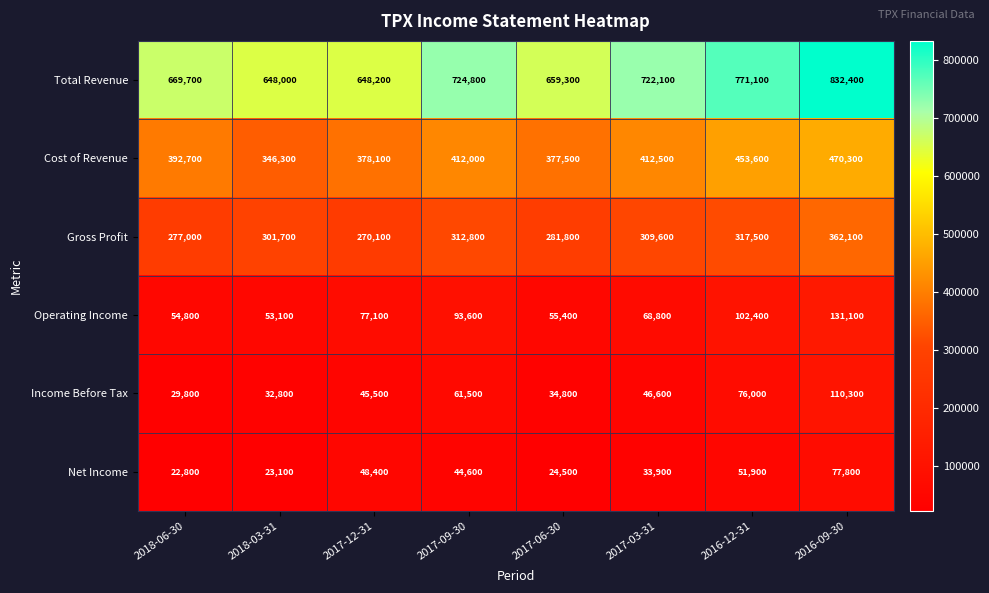

Is it true that Gross Profit equals 362100 at 2016-09-30?

True